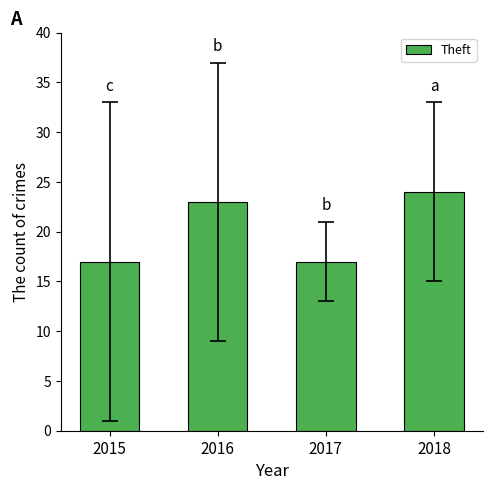

Is it true that the value at 2015 is 30?

False